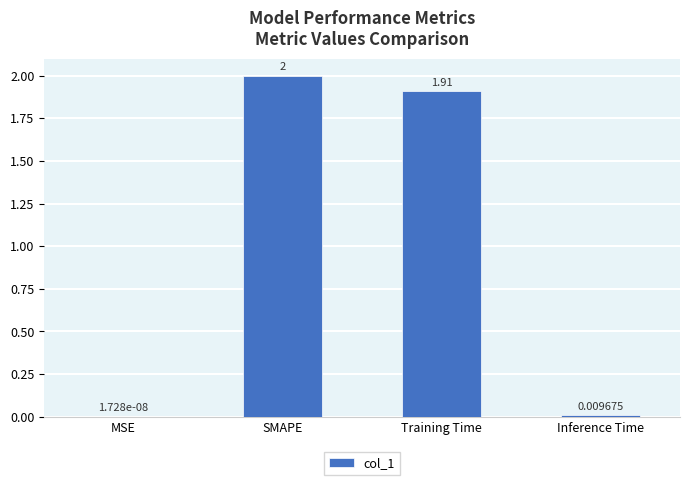

At which label does the data first exceed 1?

SMAPE